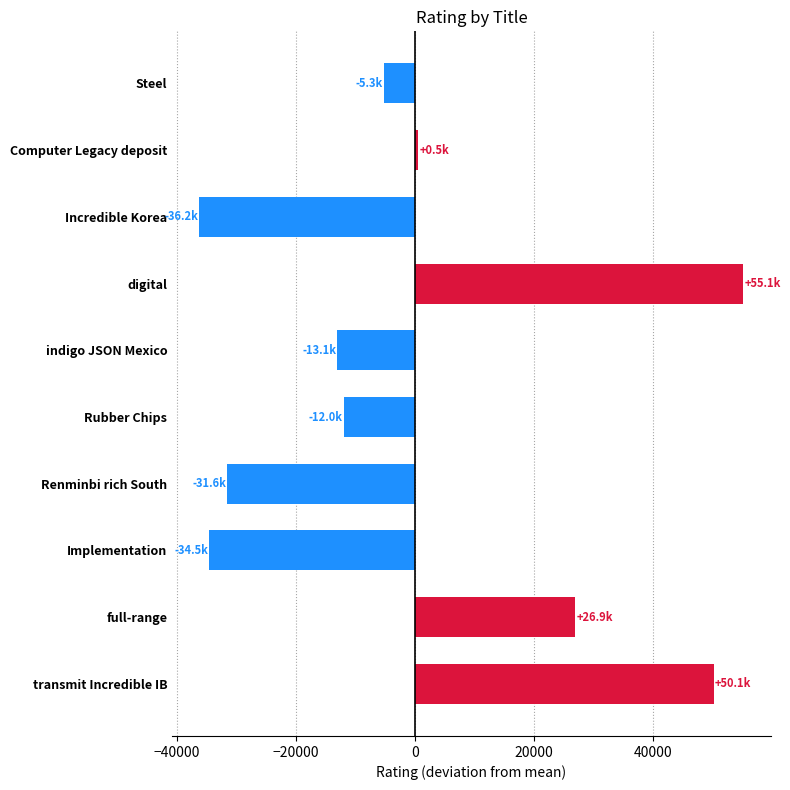

The chart shows a value of -5294.3 at Steel. True or false?

True